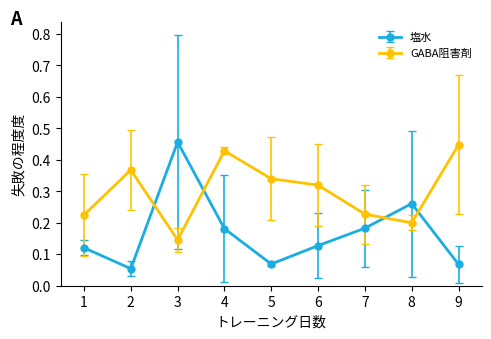

What is the total value across all series at 3?

0.6